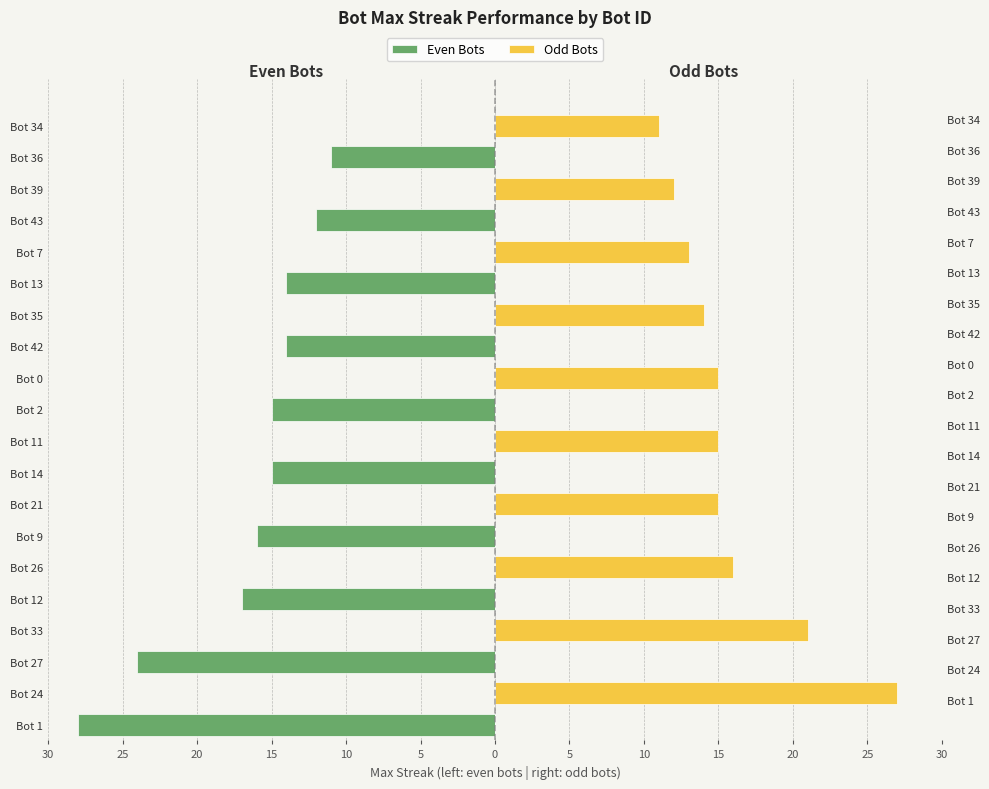

Between Bot 2 and Bot 39, which series saw the biggest shift?

Even Bots